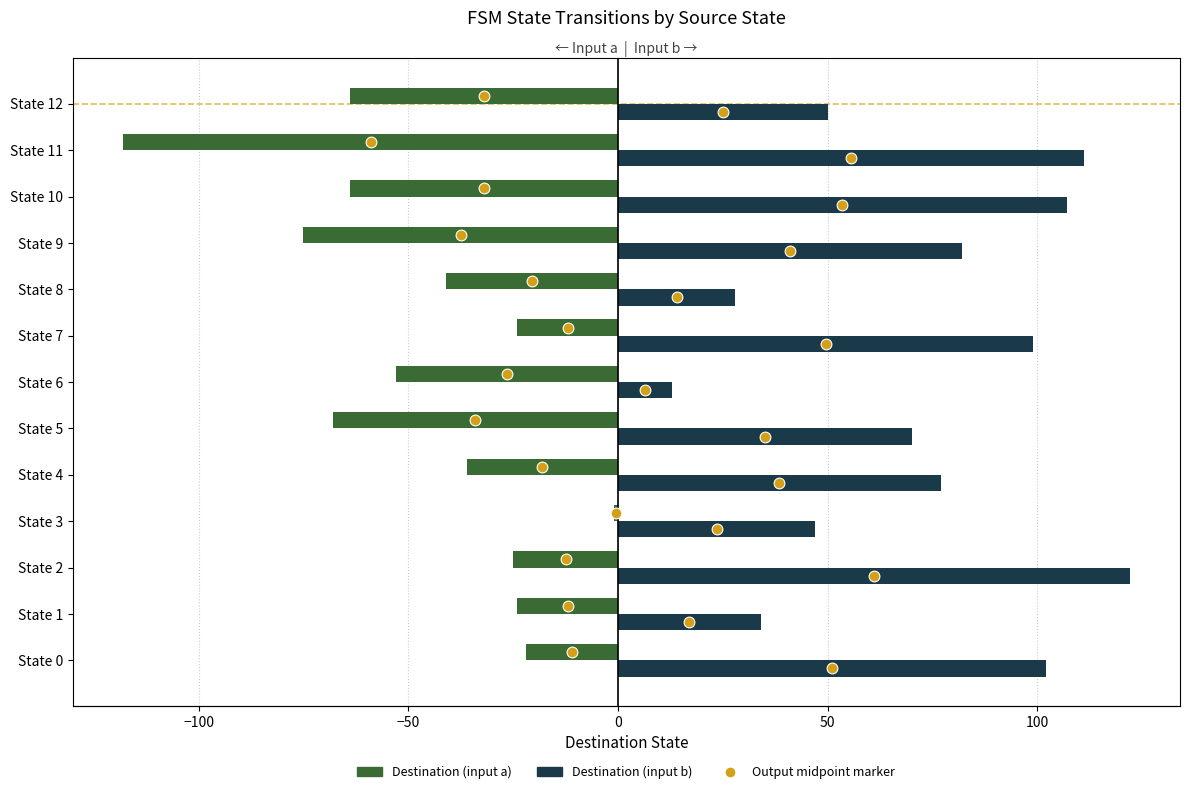

Which series has the largest Y range (max minus min)?

Destination (input a)